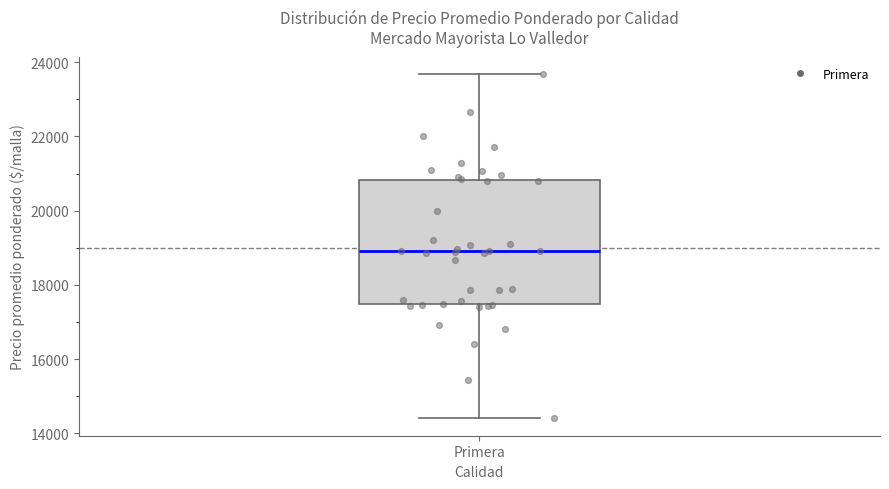

Read this box plot against the y-axis: the position of the median line, the range covered by the box, and the ends of both whiskers. The values are not printed on the chart, so give them approximately, as read against the axis.

median 18800, box 17400 to 20800, whiskers 14400 to 23600